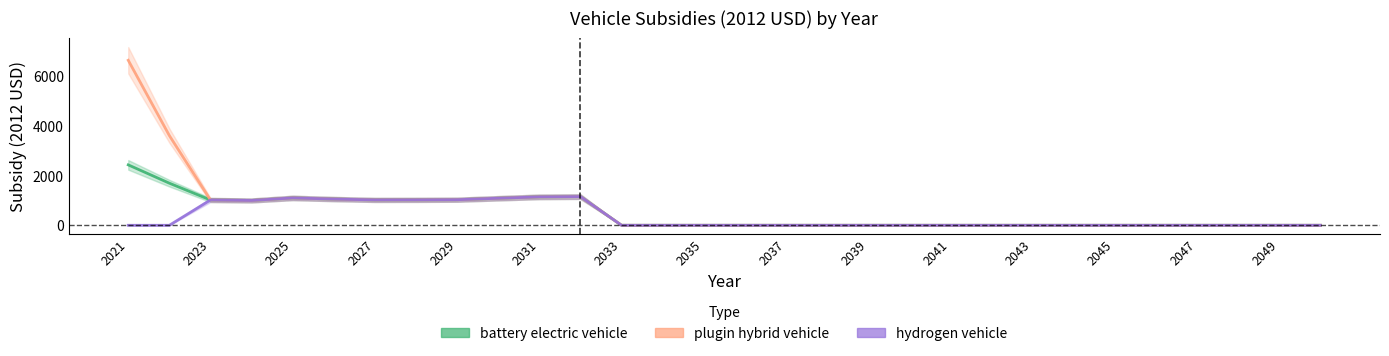

Is it true that hydrogen vehicle equals 0.0 at 2039?

True